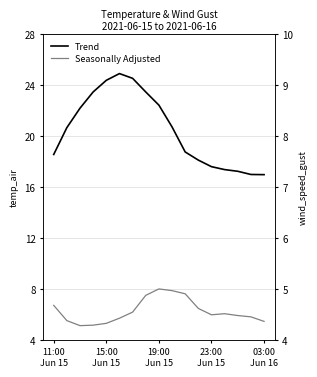

True or false: Trend has a value of 4.4 at 11:00
Jun 15.

False